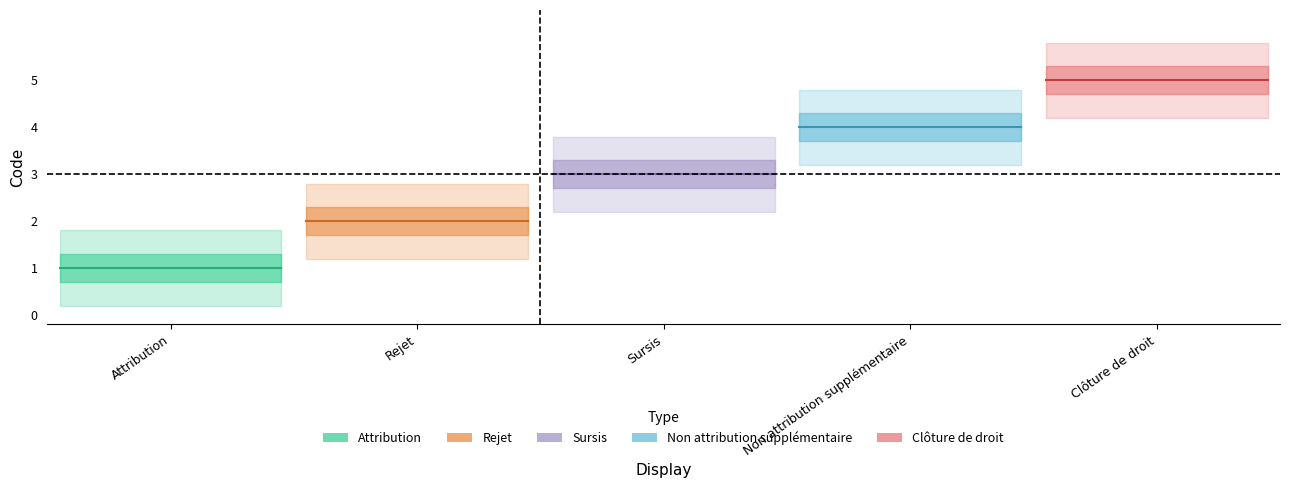

True or false: Rejet and Attribution intersect in this chart.

False